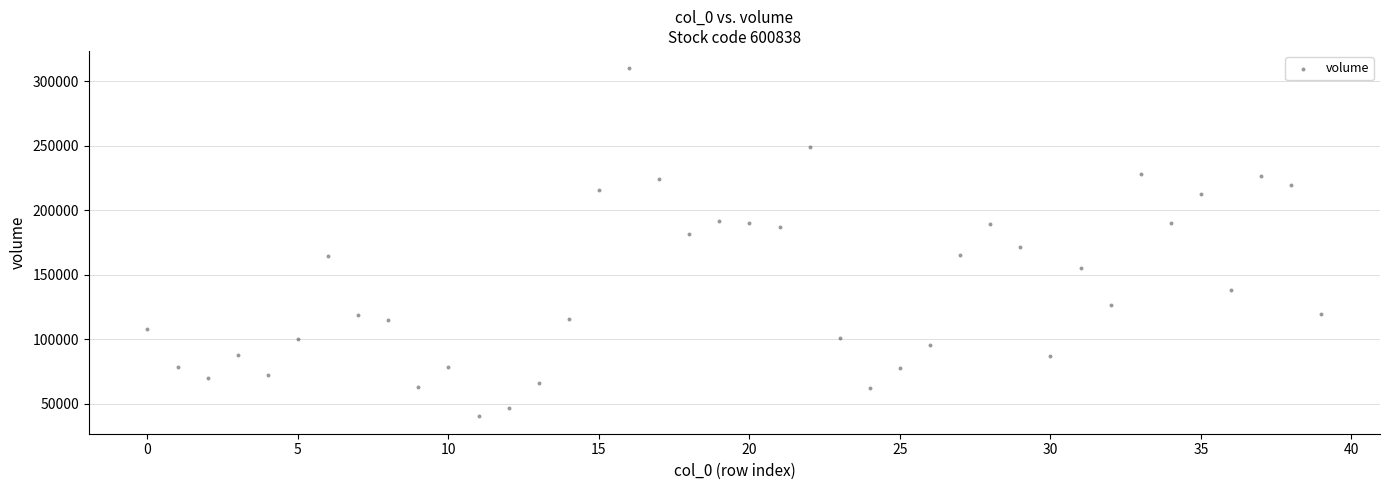

What is the range of Y values (max minus min)?

269963